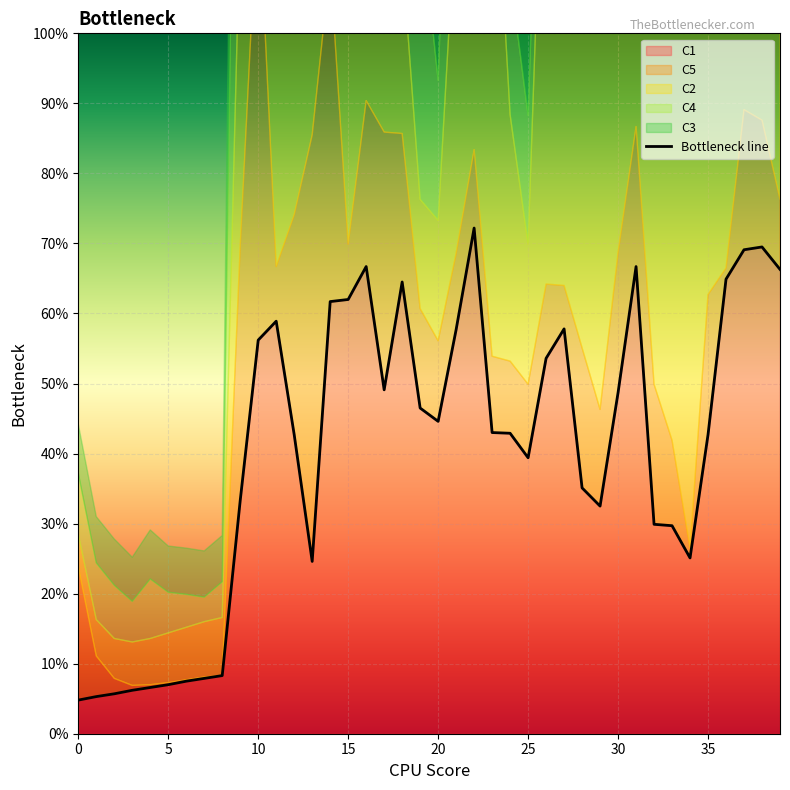

True or false: the data shows 0.1 at 5.

True